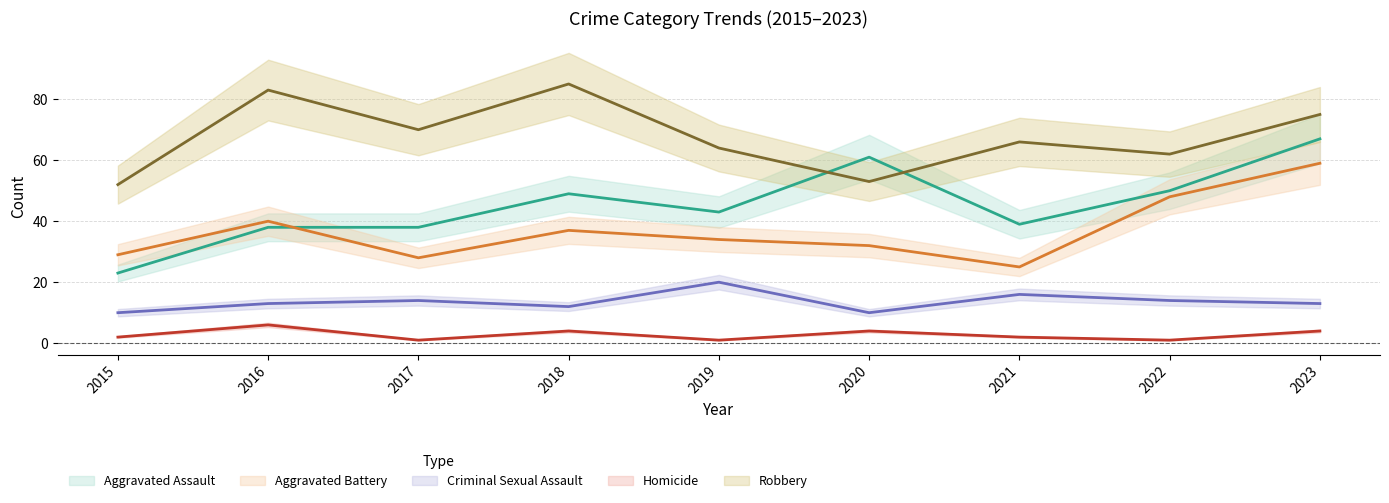

How many data points in Aggravated Assault are above 43?

4